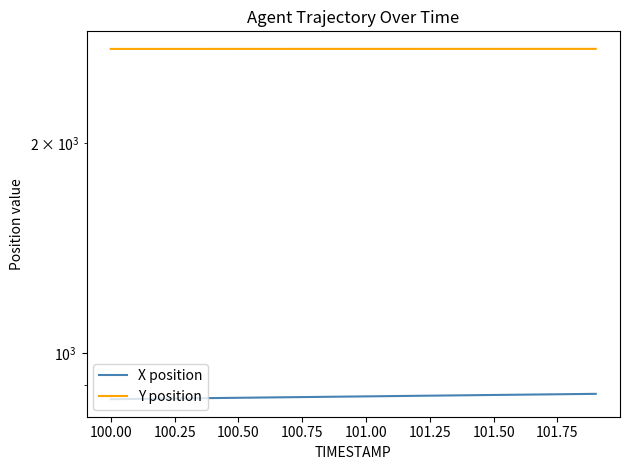

True or false: Y position and X position intersect in this chart.

False